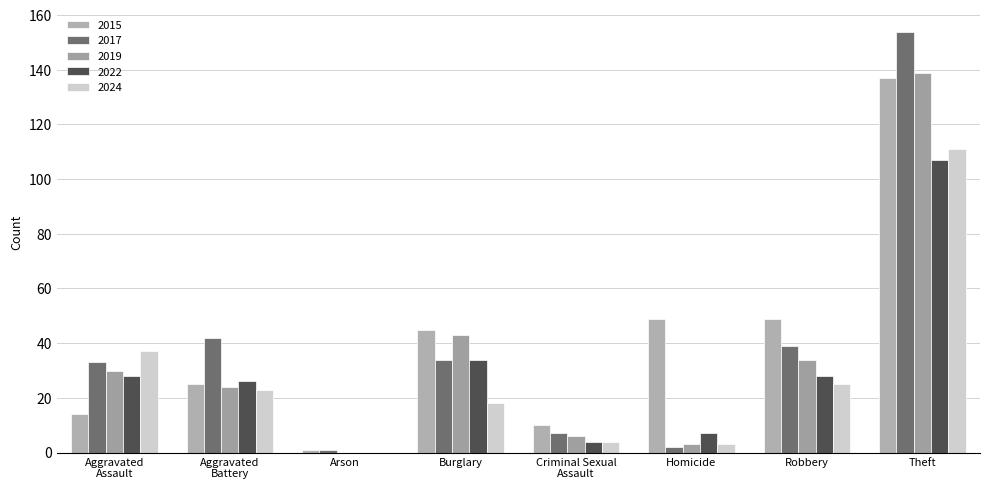

What is the value of the 2017 bar at the 8th from the left?

154